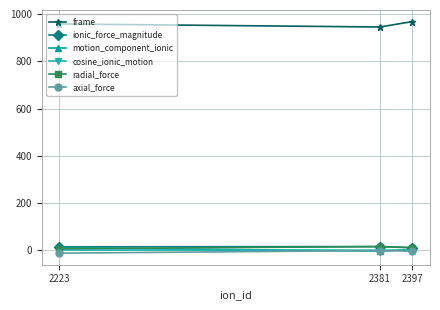

The ionic_force_magnitude series shows 11.0 at 2397. True or false?

True